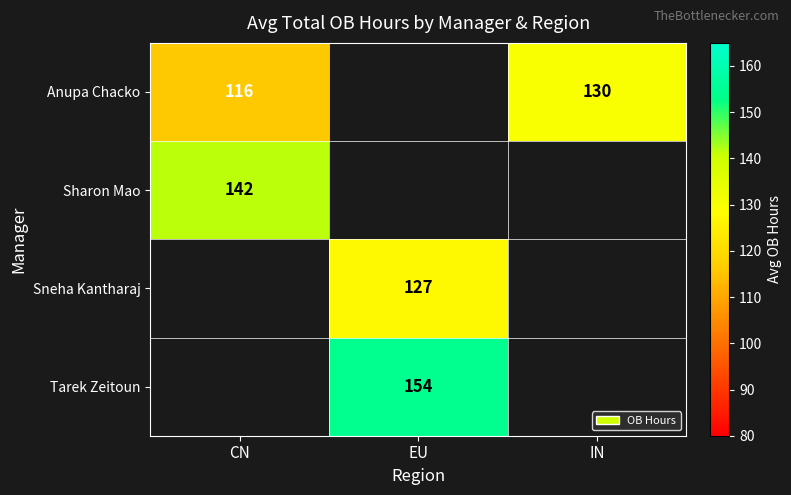

At which category does the chart reach its peak across all series?

EU